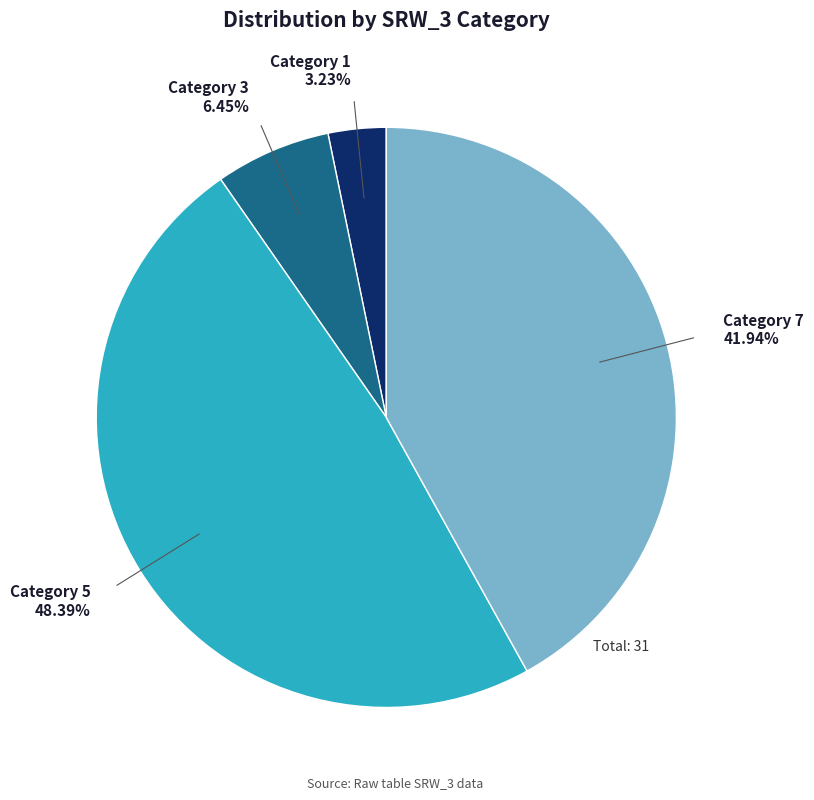

Does any single category account for the majority?

No